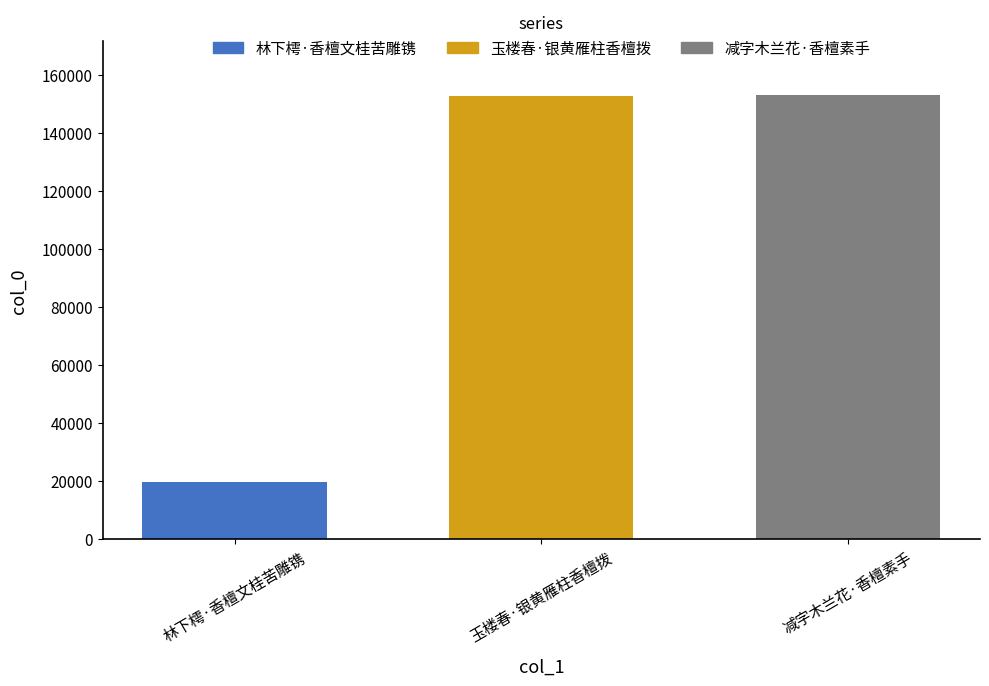

What is the label of the 1st bar from the left?

林下樗·香檀文桂苦雕镌